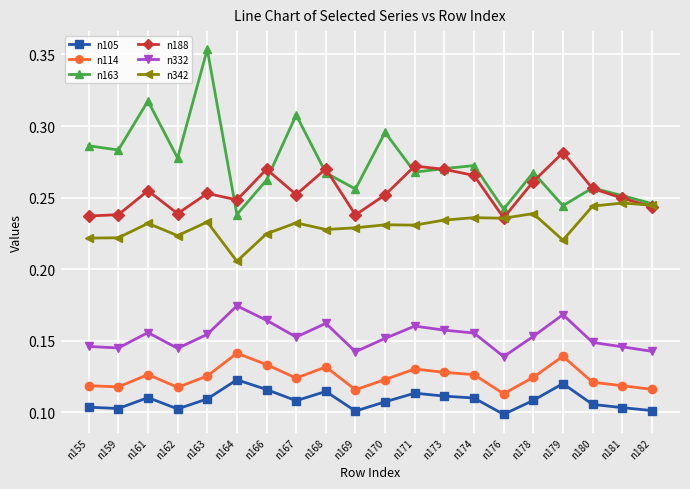

Does the chart display data point markers on the line(s)?

Yes